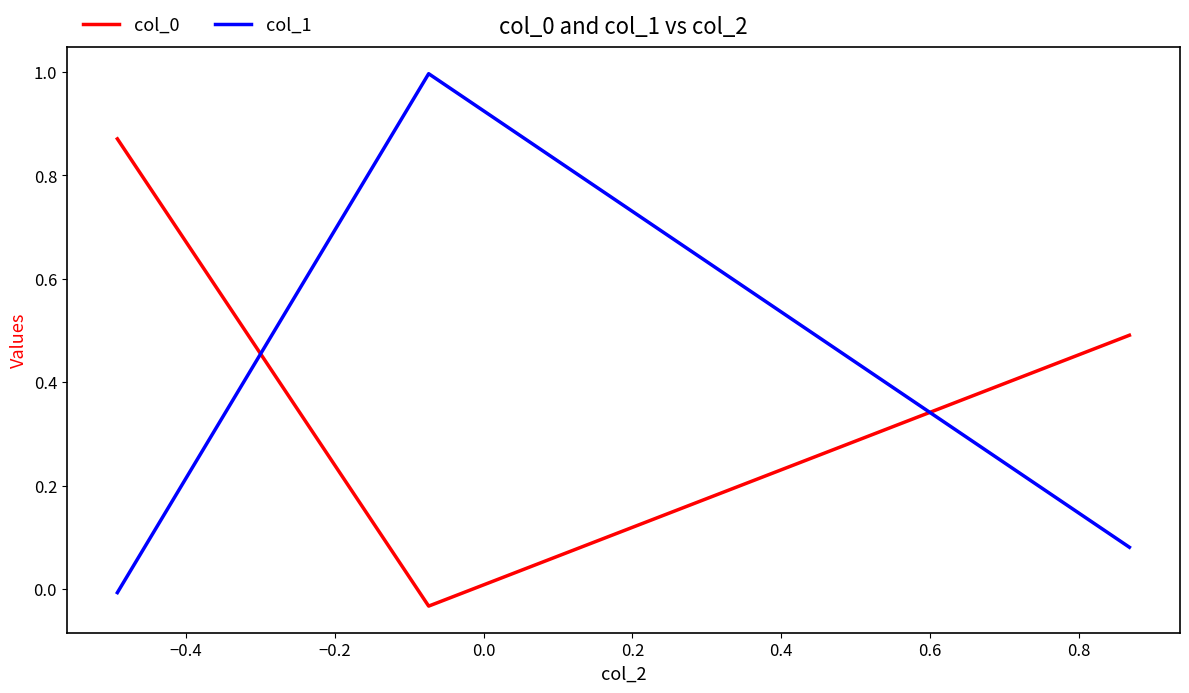

What is the sum of all col_1 values?

1.1